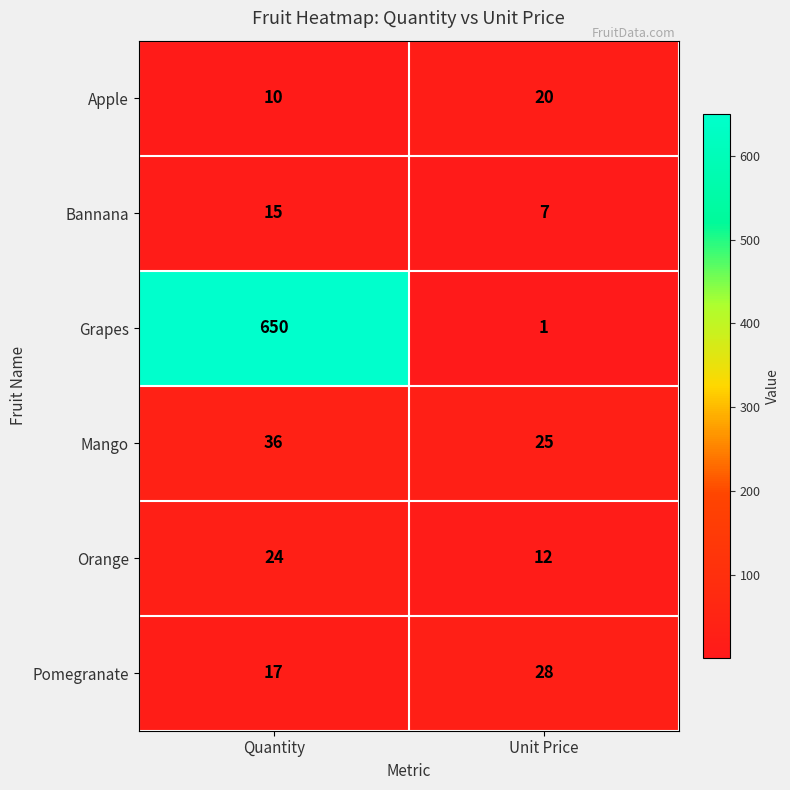

Which series changed the most between Quantity and Unit Price?

Grapes